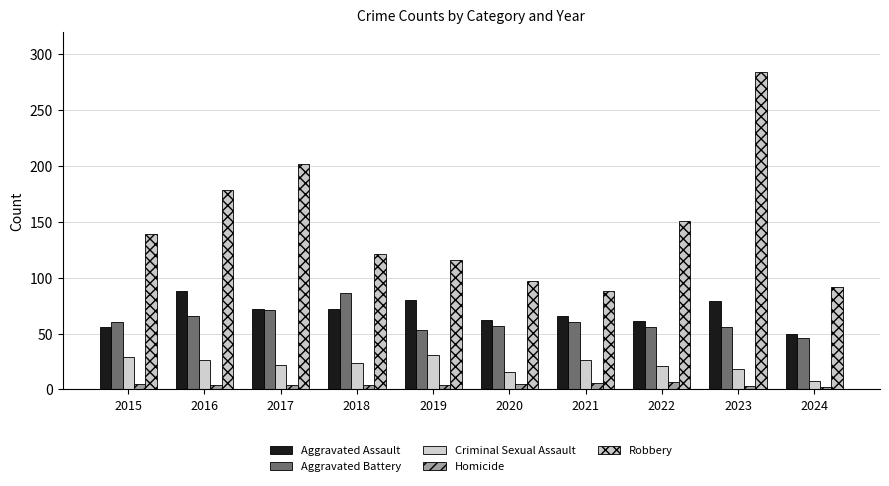

At 2024, list the series in order from largest to smallest.

Robbery, Aggravated Assault, Aggravated Battery, Criminal Sexual Assault, Homicide